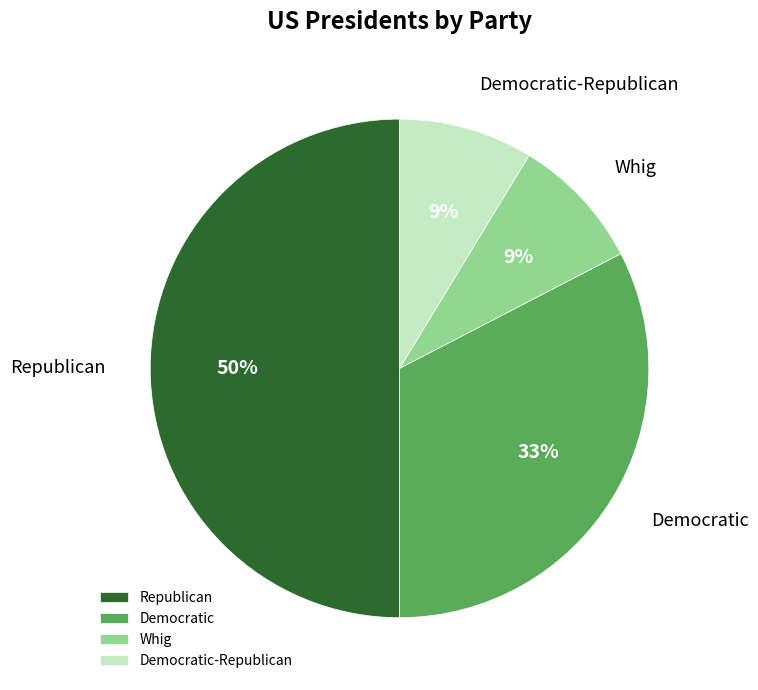

Combined, do Whig and Democratic account for over 50%?

No